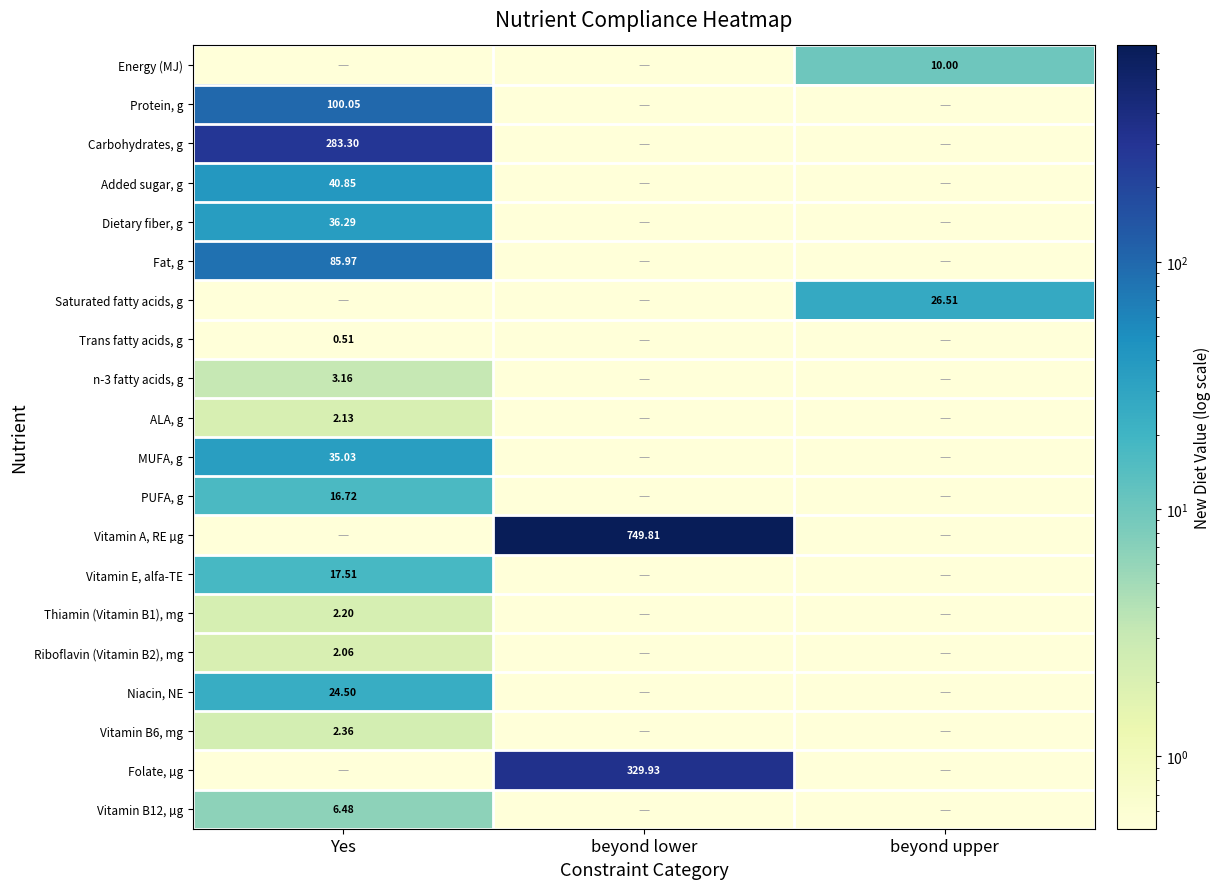

At which category is the sum across all series the highest?

beyond lower